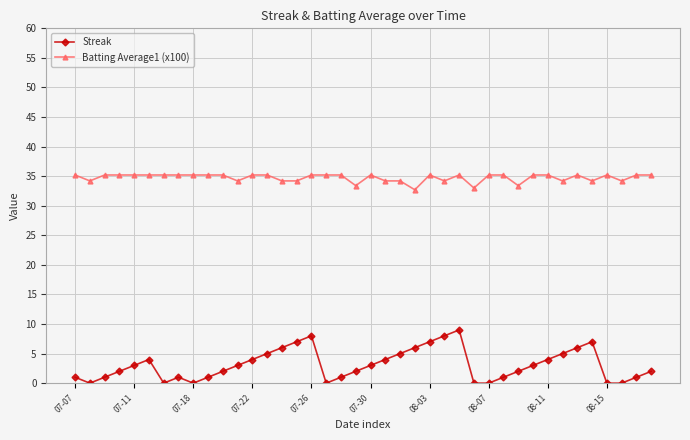

Reading left to right, what are all the values shown in this chart?

Streak: 1.0	0.0	1.0	2.0	3.0	4.0	0.0	1.0	0.0	1.0	2.0	3.0	4.0	5.0	6.0	7.0	8.0	0.0	1.0	2.0	3.0	4.0	5.0	6.0	7.0	8.0	9.0	0.0	0.0	1.0	2.0	3.0	4.0	5.0	6.0	7.0	0.0	0.0	1.0	2.0
Batting Average1 (x100): 35.2	34.2	35.2	35.2	35.2	35.2	35.2	35.2	35.2	35.2	35.2	34.2	35.2	35.2	34.2	34.2	35.2	35.2	35.2	33.4	35.2	34.2	34.2	32.7	35.2	34.2	35.2	33.0	35.2	35.2	33.4	35.2	35.2	34.2	35.2	34.2	35.2	34.2	35.2	35.2